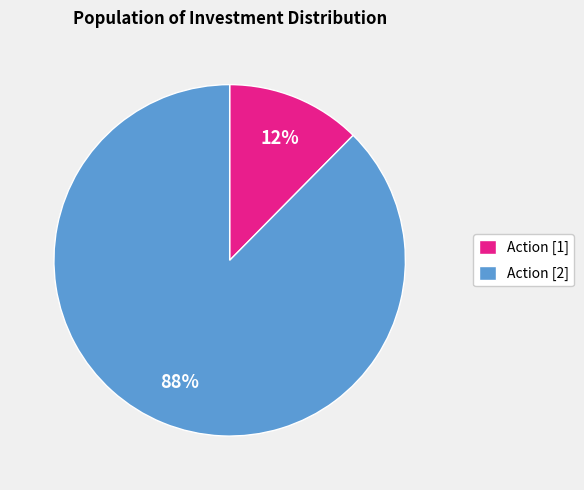

To the nearest percent, what percentage of the pie is Action [2]?

88%